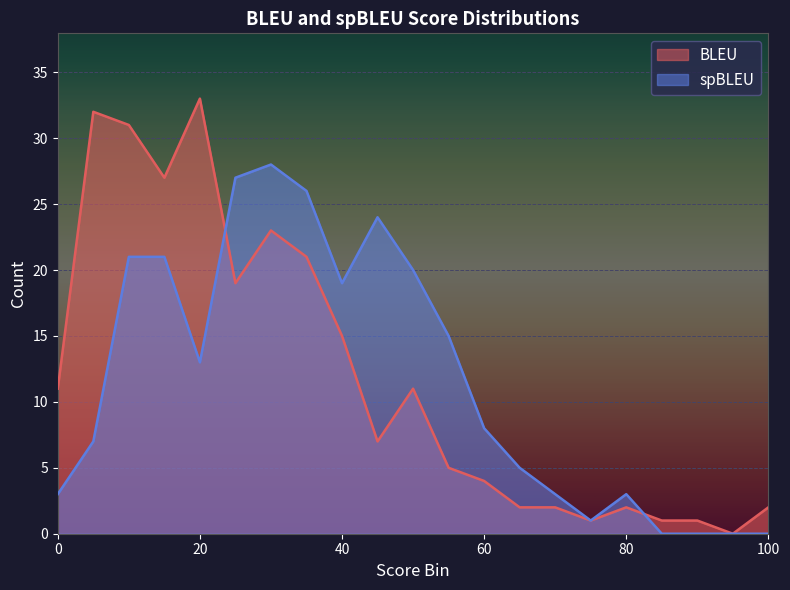

True or false: spBLEU has a value of 0 at 85.

True